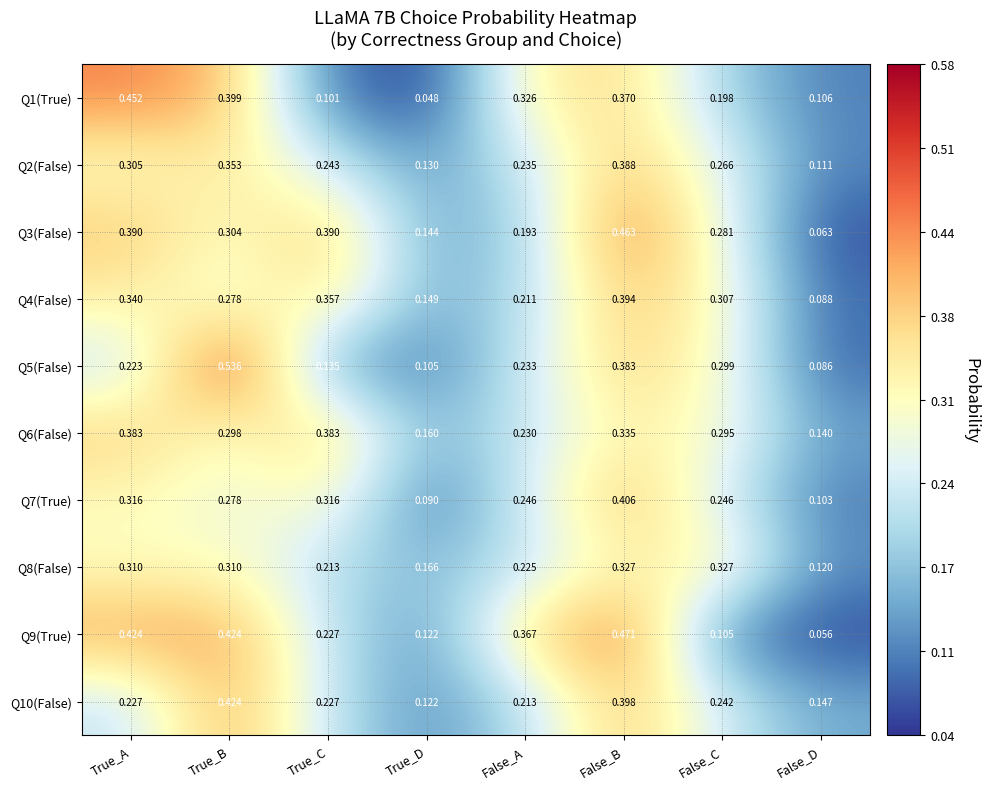

At which category is the sum across all series the highest?

False_B